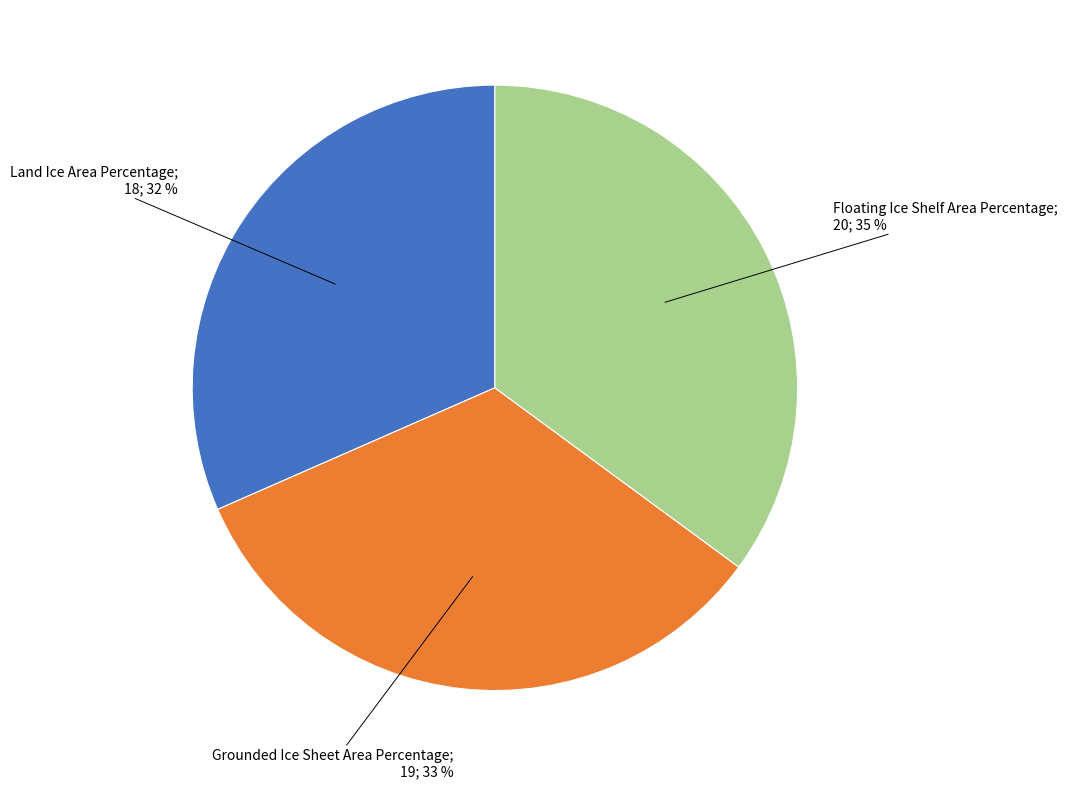

Is there any slice that represents more than half of the pie?

No